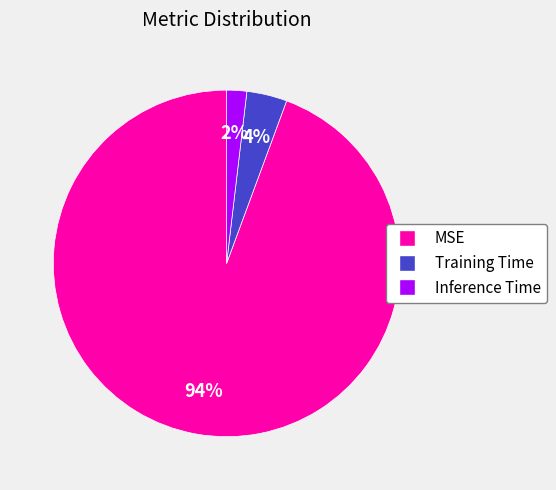

What percentage is the Training Time slice, to the nearest percent?

4%